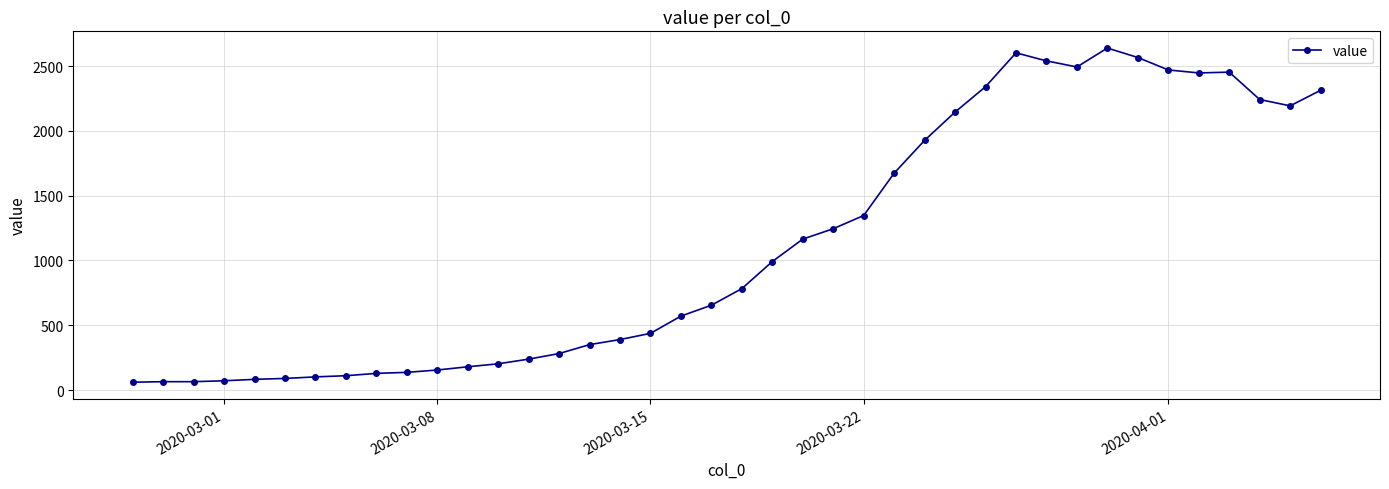

What is the greatest value displayed?

2639